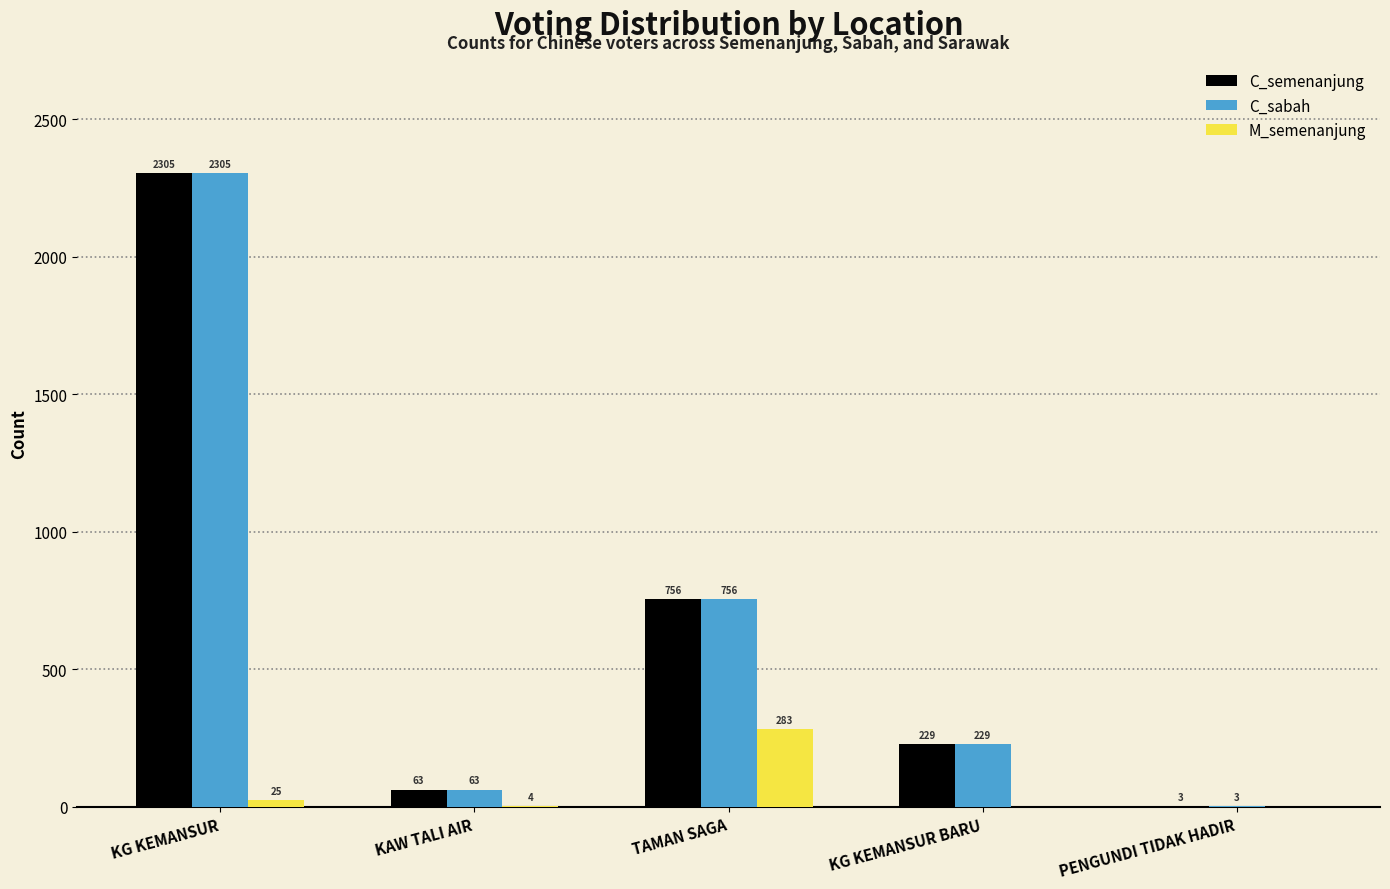

Where does the C_semenanjung series first go above 229?

KG KEMANSUR